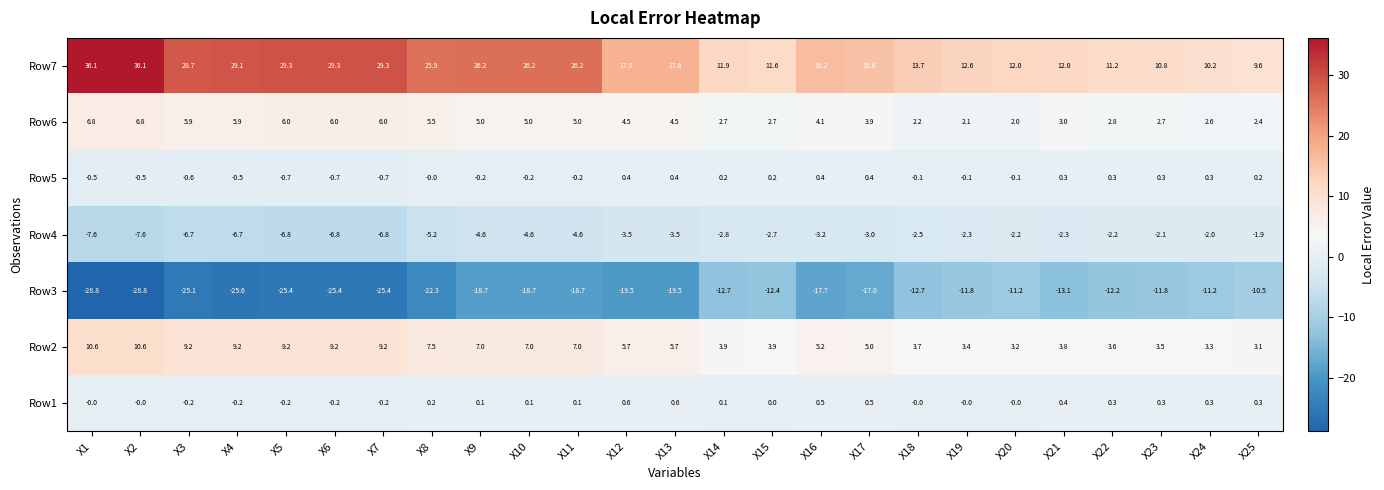

What is the spread (max minus min) of values at X21?

25.1